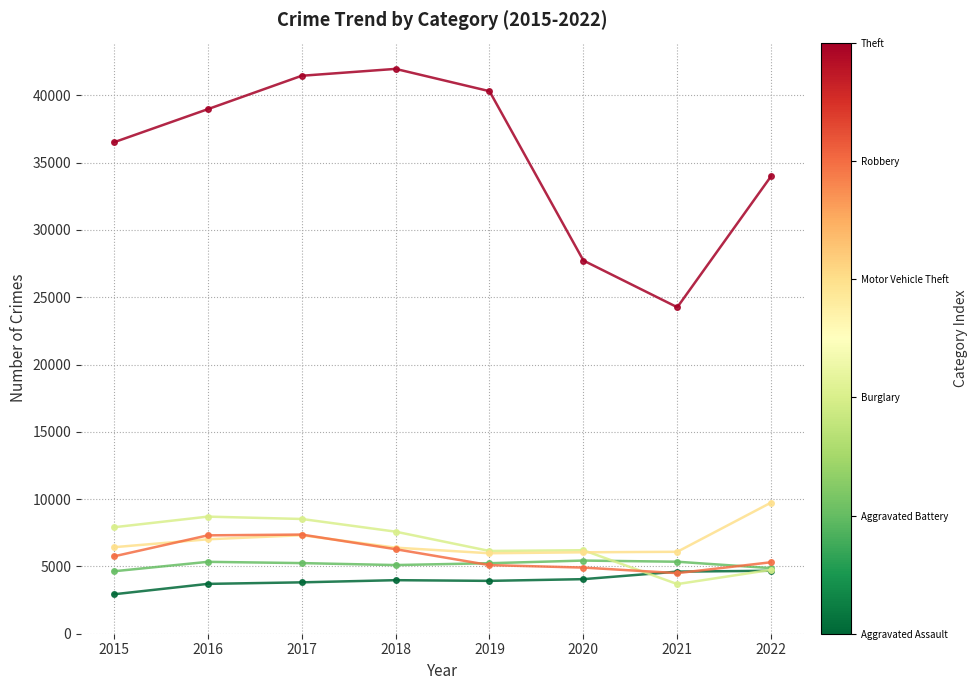

What is the difference between the highest and lowest values at 2016?

35270